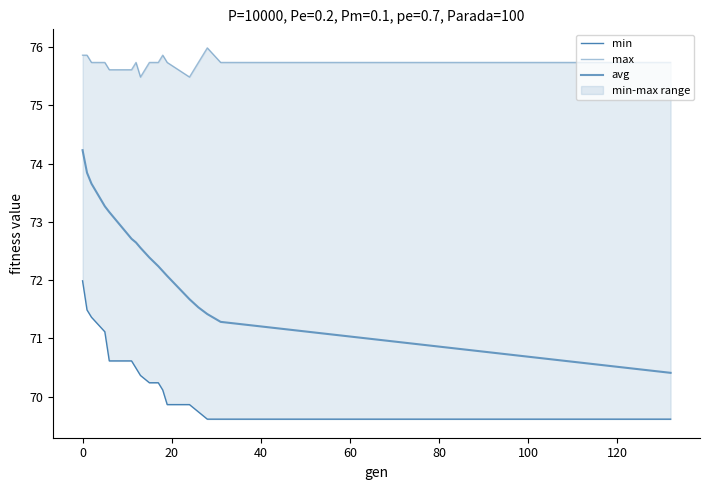

Between 80 and 120, which is larger?

80